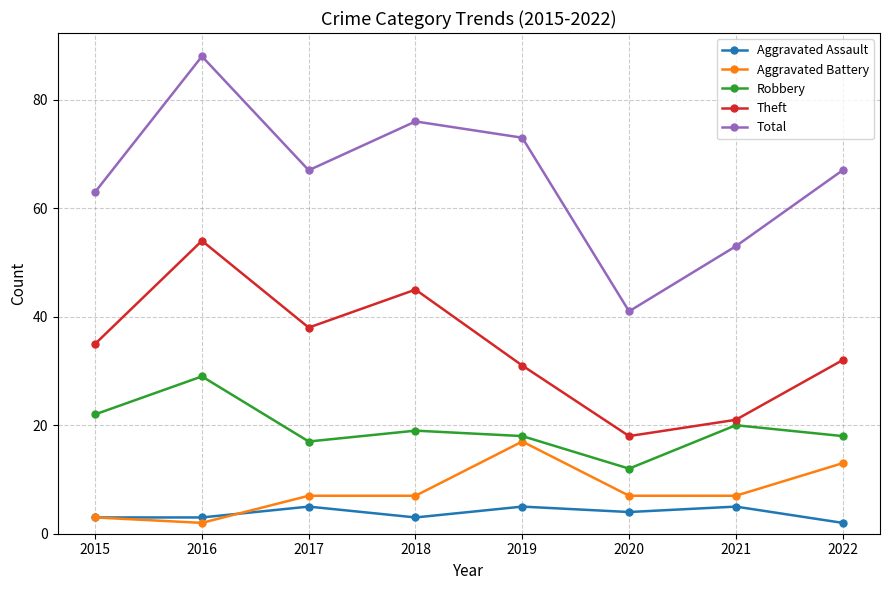

Which series has the largest range (max minus min)?

Total